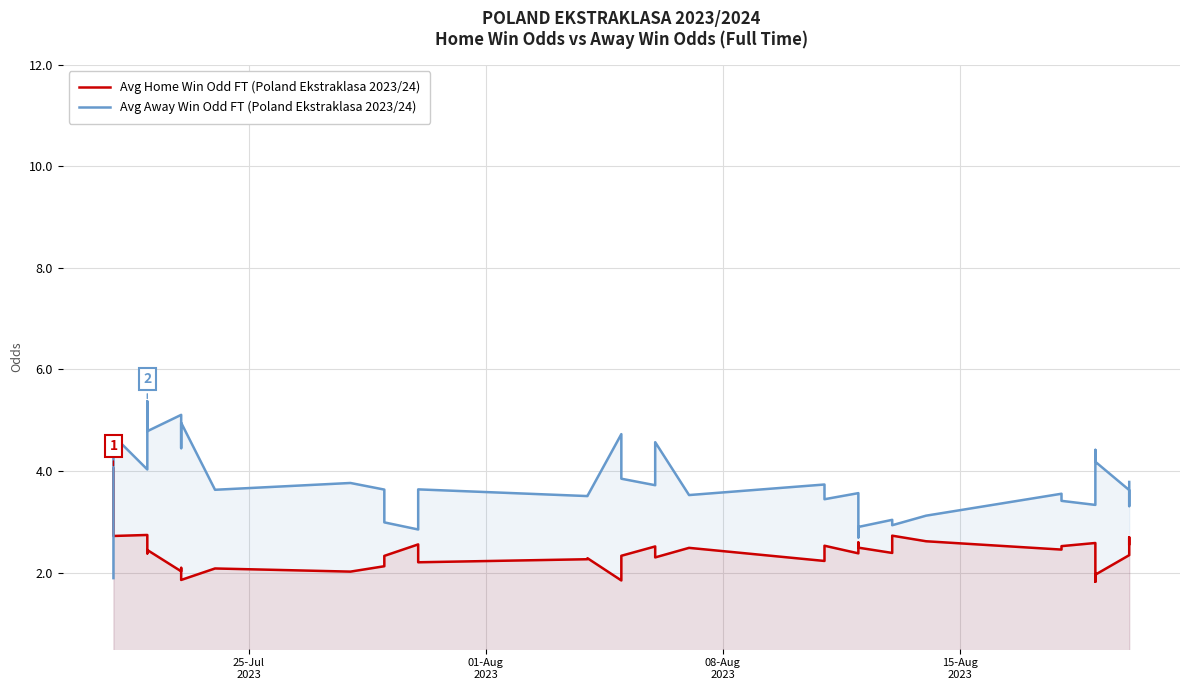

Rank the series by their maximum value, from lowest to highest.

Avg Home Win Odd FT (Poland Ekstraklasa 2023/24), Avg Away Win Odd FT (Poland Ekstraklasa 2023/24)